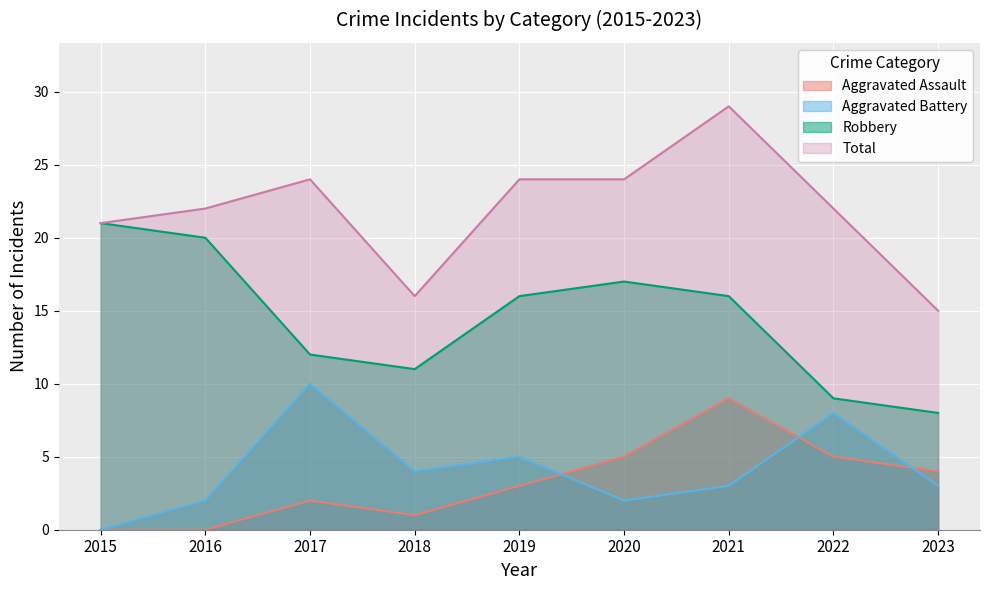

Which has a higher value, 2020 or 2018?

2020